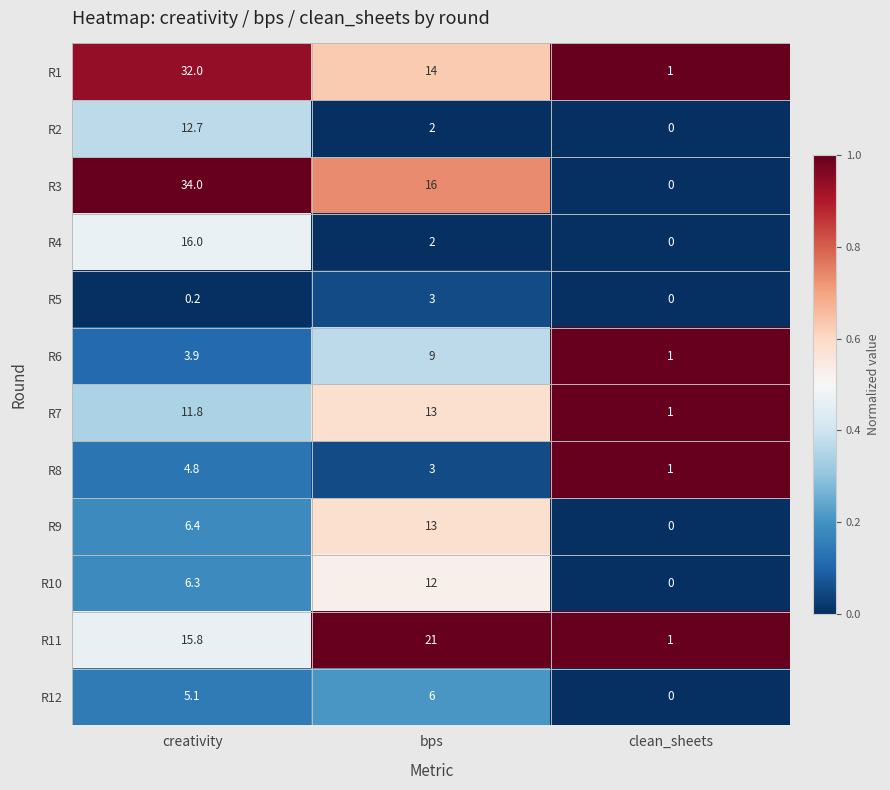

At how many categories does at least one series exceed 0?

3